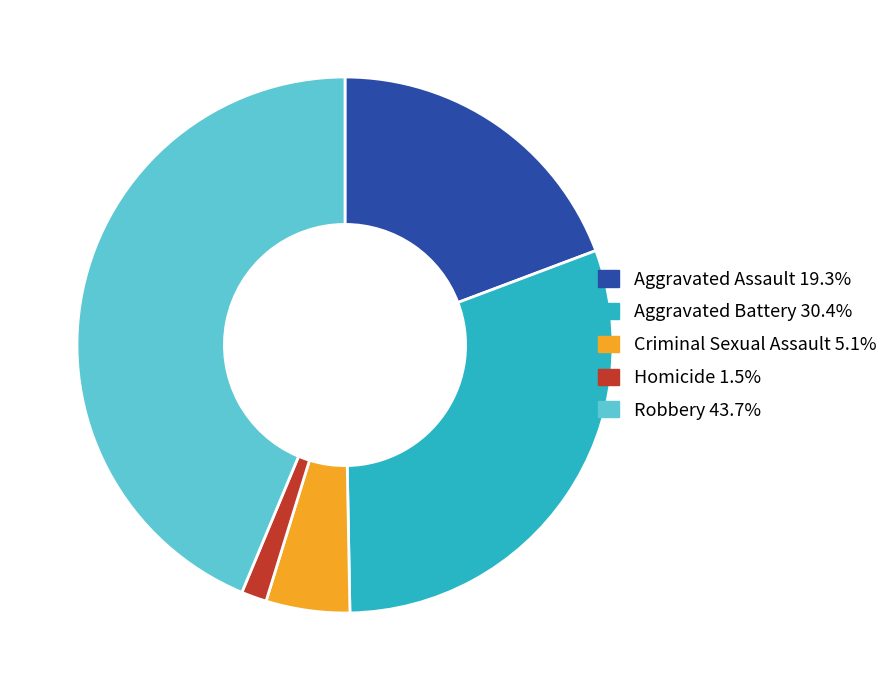

Which slice is the largest?

Robbery